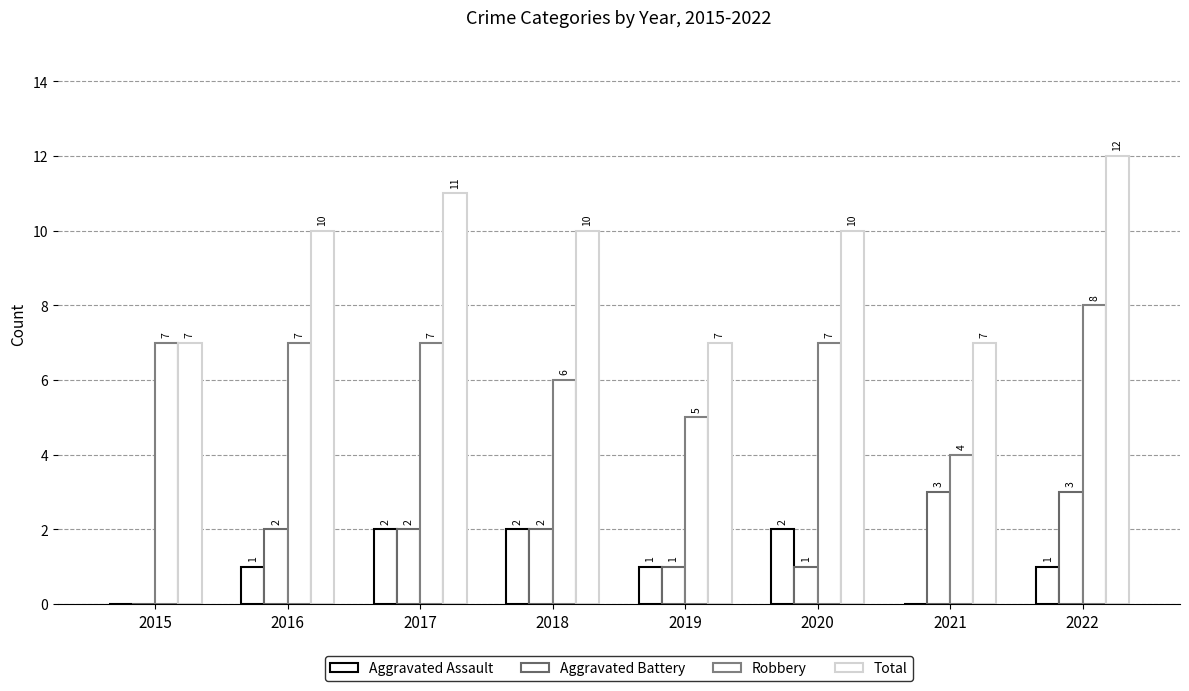

Are the bars horizontal?

No